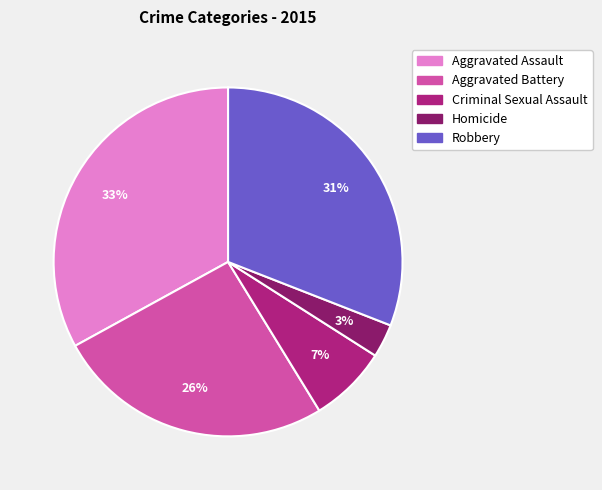

Does any single category account for the majority?

No